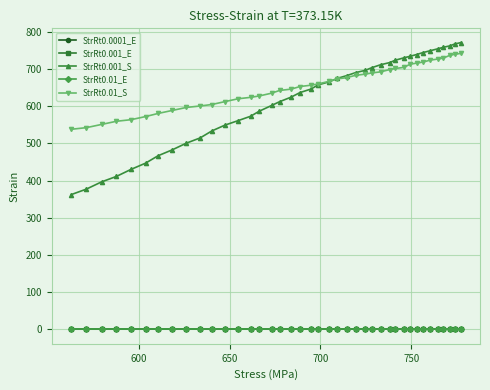

What is the highest value of the StrRt0.01_S series?

741.7